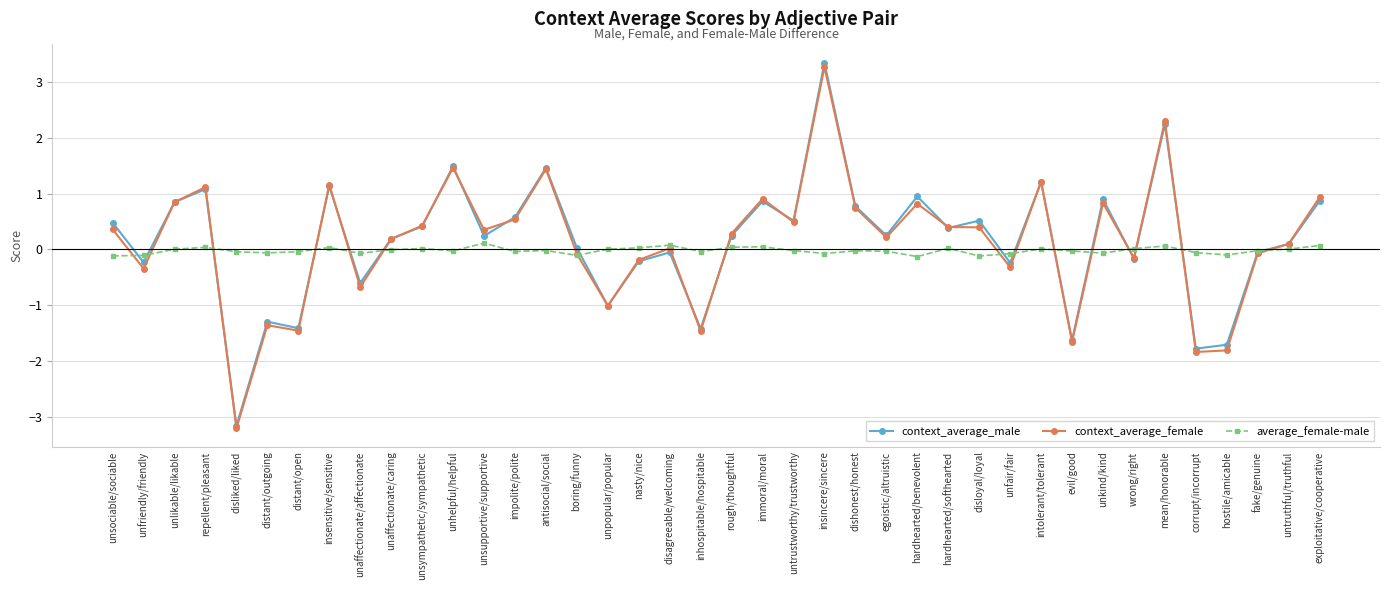

How many lines are shown in the chart?

3